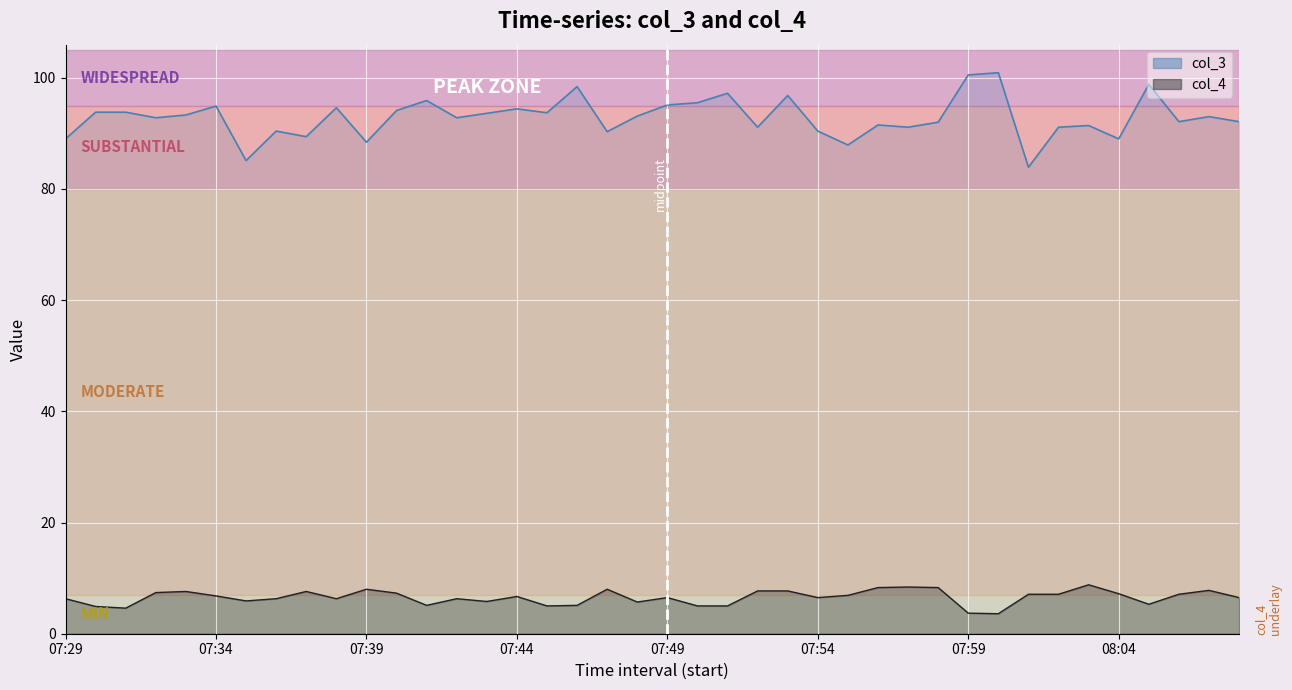

What is the sum of all col_3 values?

3713.2